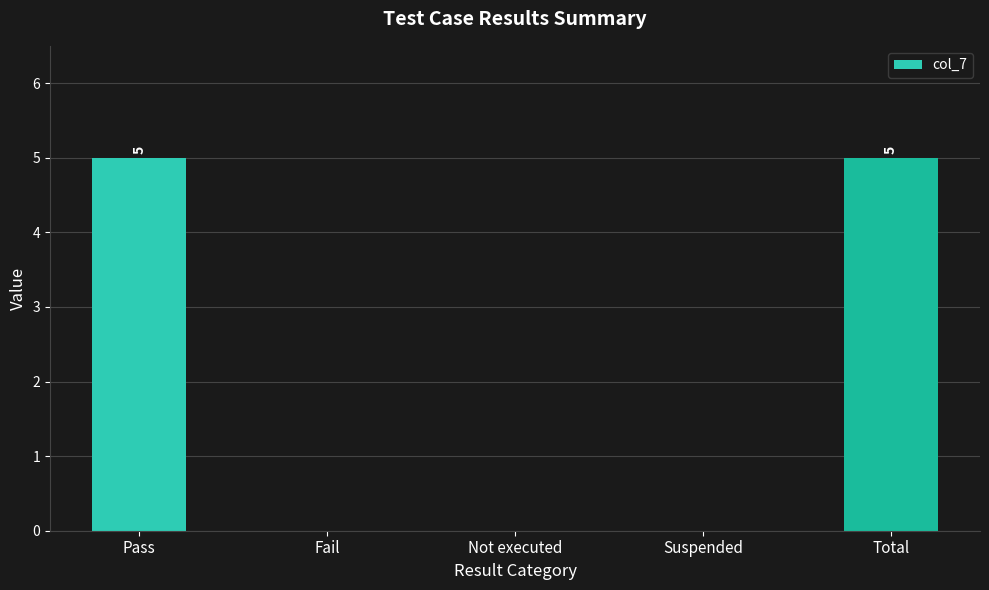

The value at Pass is 9. True or false?

False